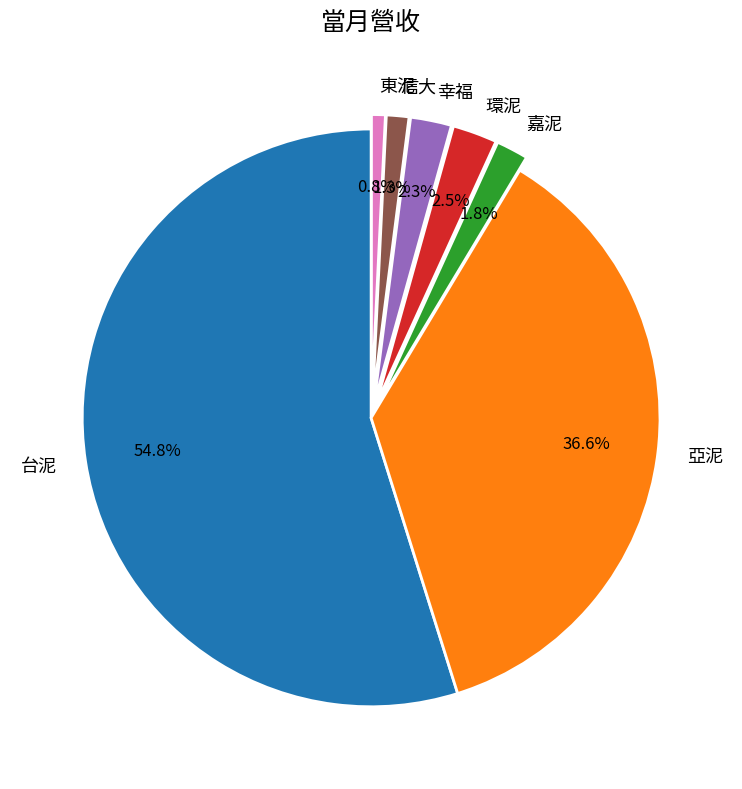

Count the number of slices in the pie.

7